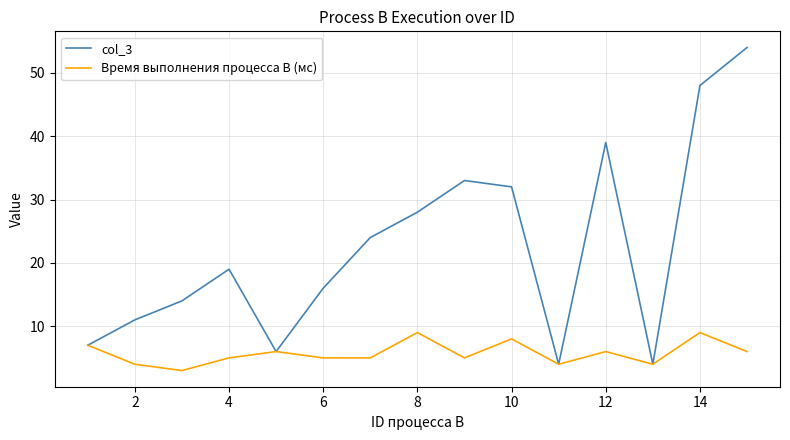

Which series has the largest total across all categories?

col_3